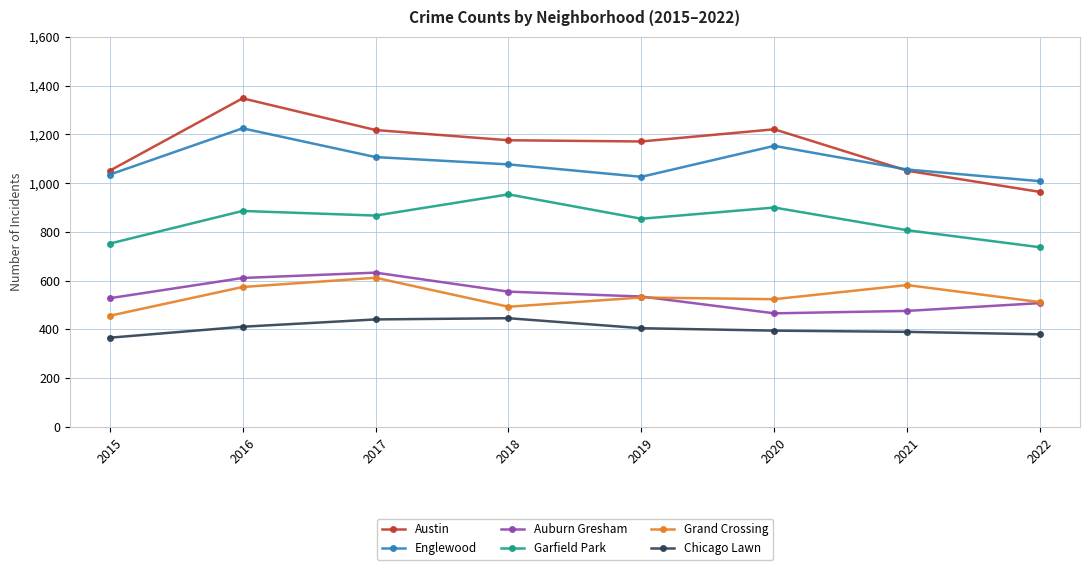

True or false: Grand Crossing and Englewood intersect in this chart.

False